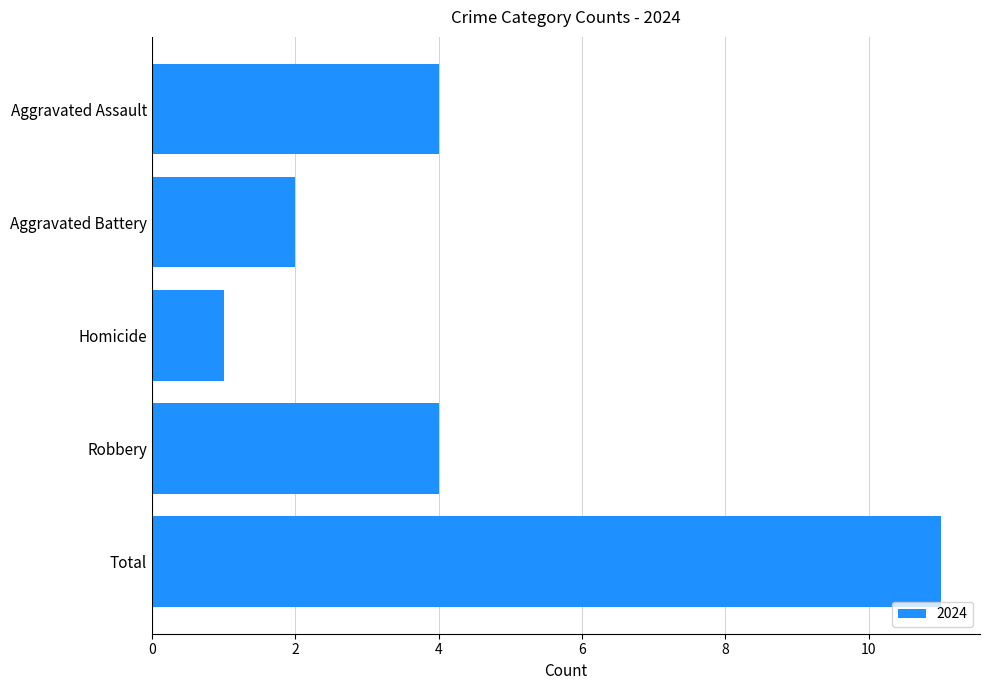

The chart shows a value of 4 at Aggravated Assault. True or false?

True